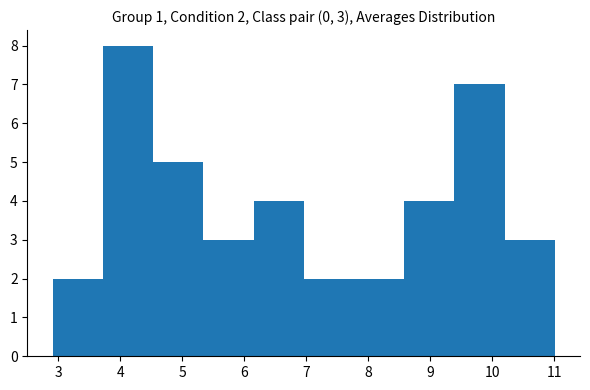

Which range on the x-axis has the tallest bar?

3.72 to 4.53